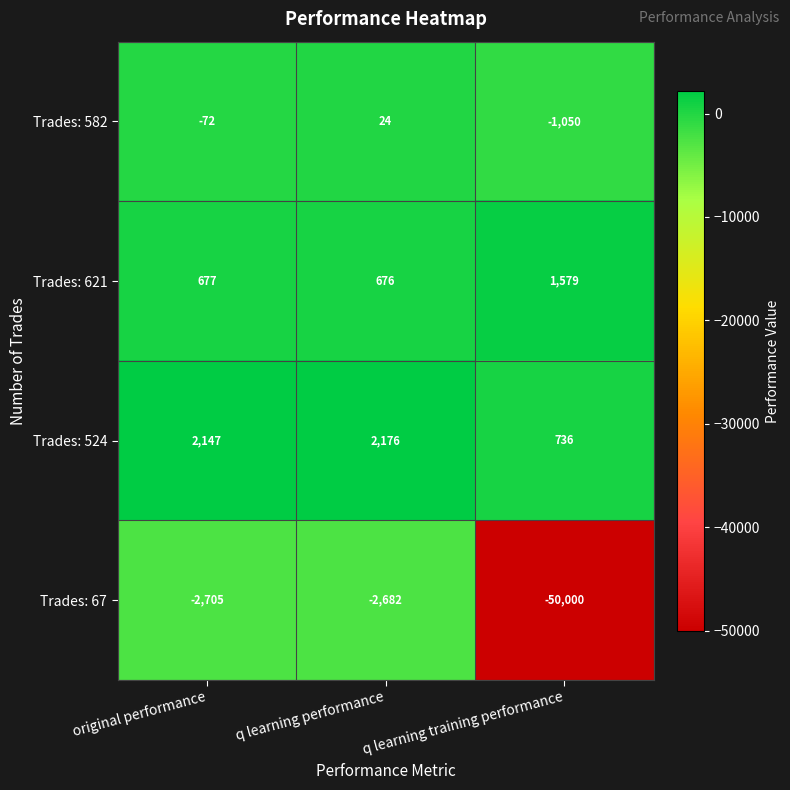

What is the approximate value of Trades: 524 at original performance, to the nearest 10?

2150